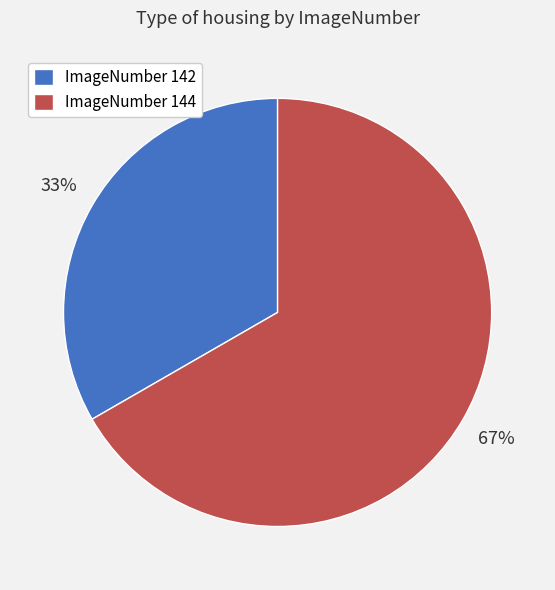

Which category has the smallest portion of the pie?

ImageNumber 142